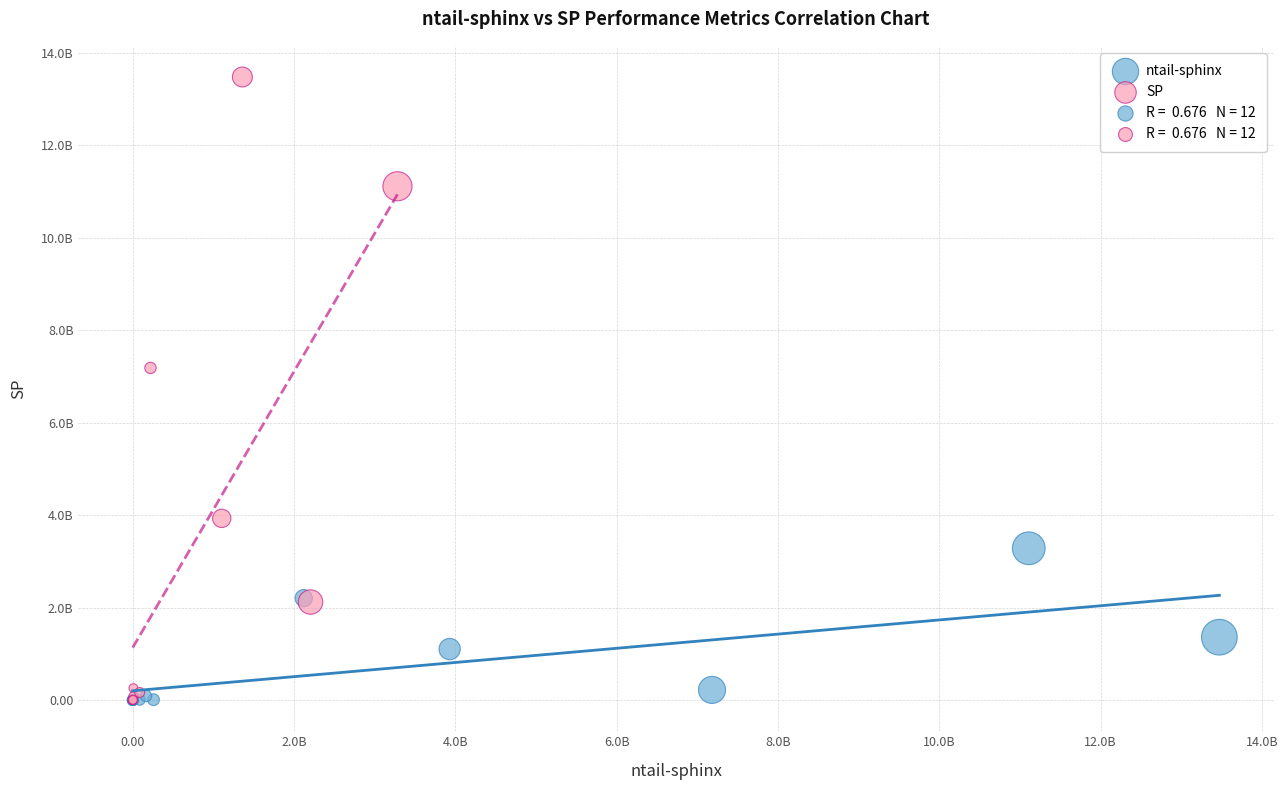

Which series reaches the maximum Y coordinate?

SP